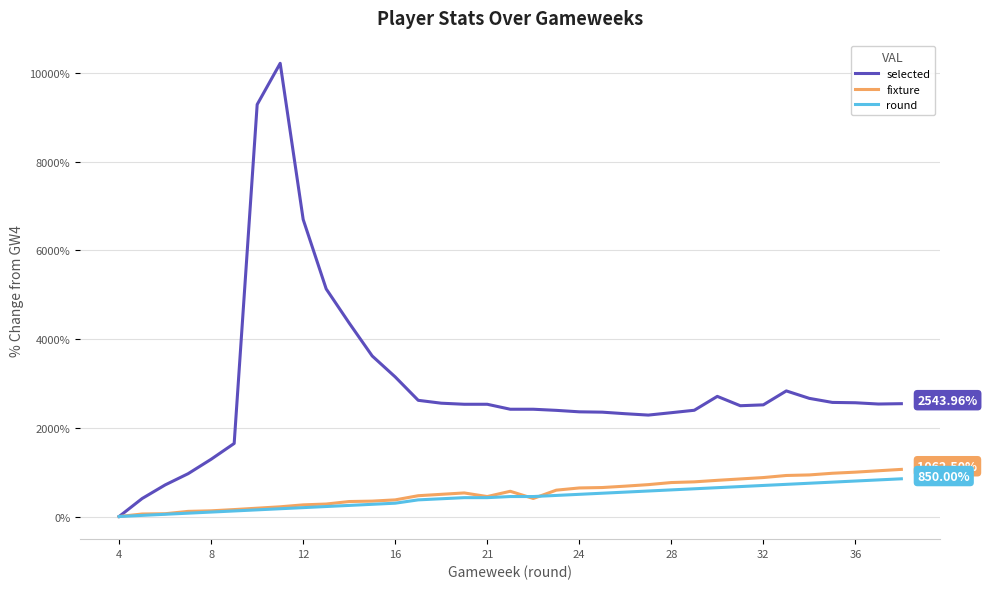

Which series has the largest range (max minus min)?

selected